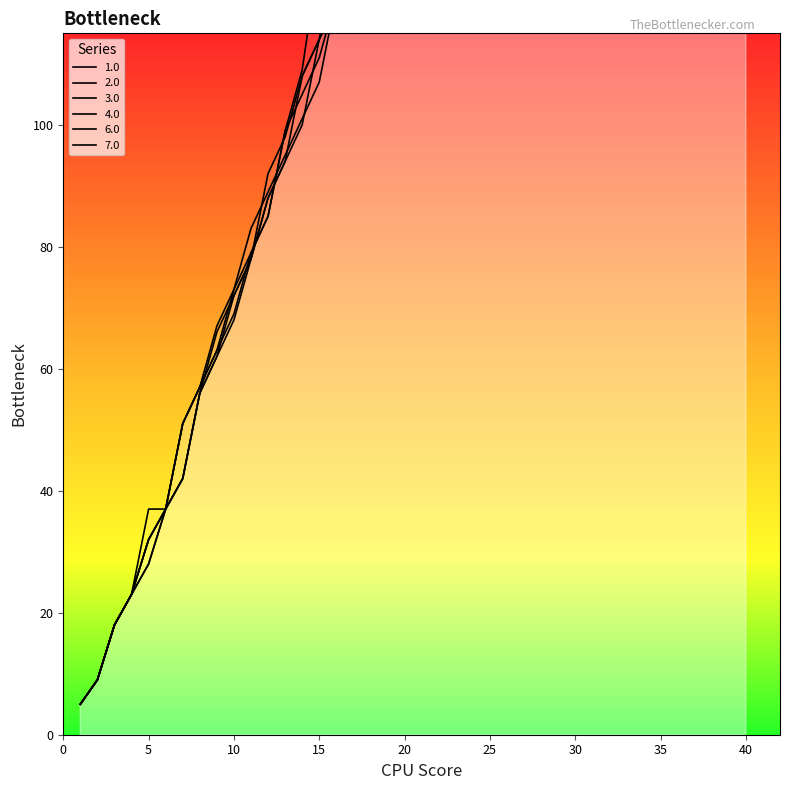

True or false: 4.0 has more than 2 interior local peaks.

False